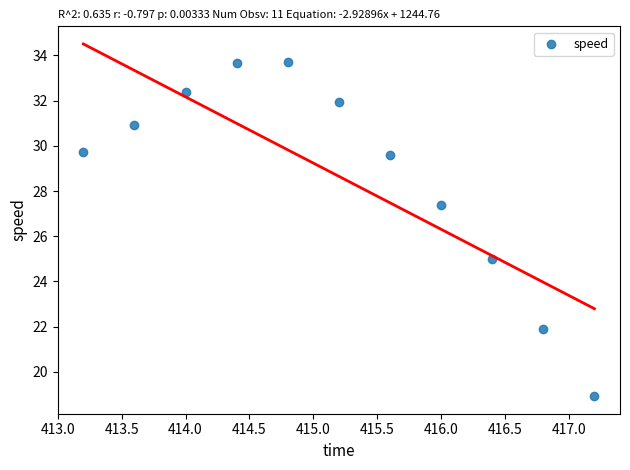

What Y value in the scatter plot is closest to 26?

25.0